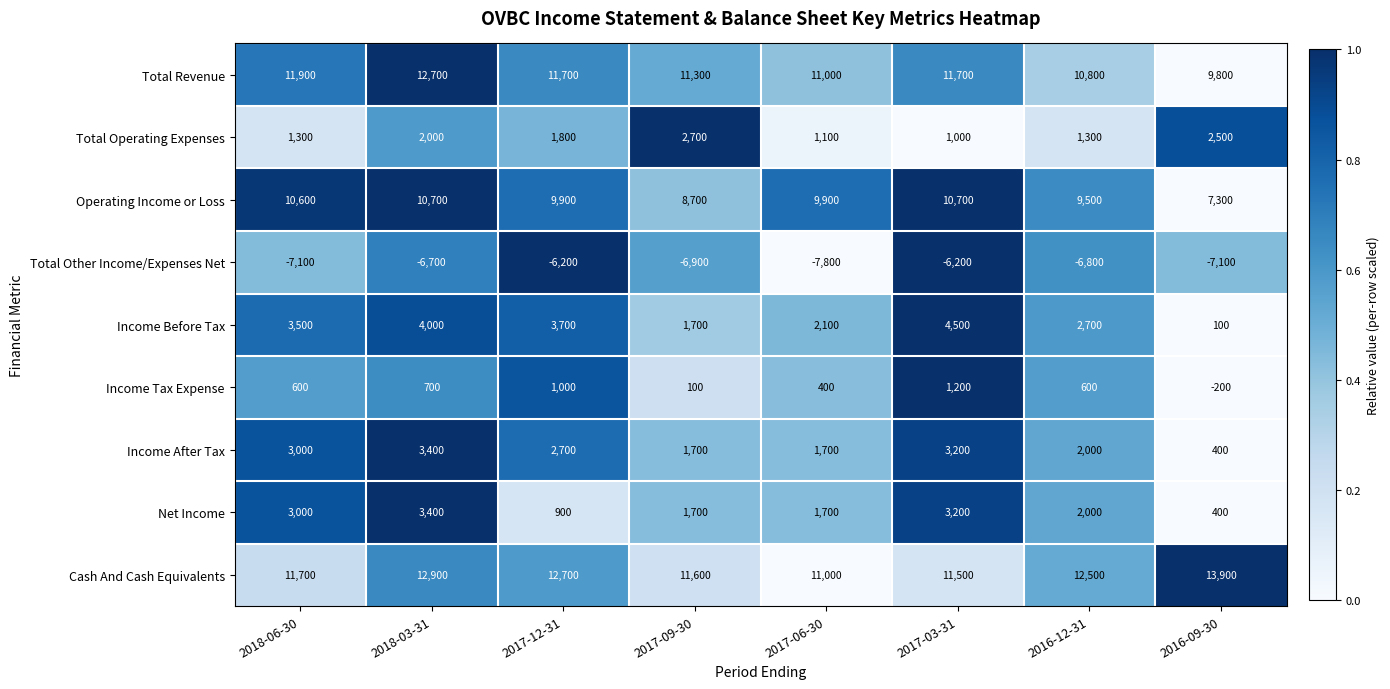

Which series has the widest spread of values?

Income Before Tax